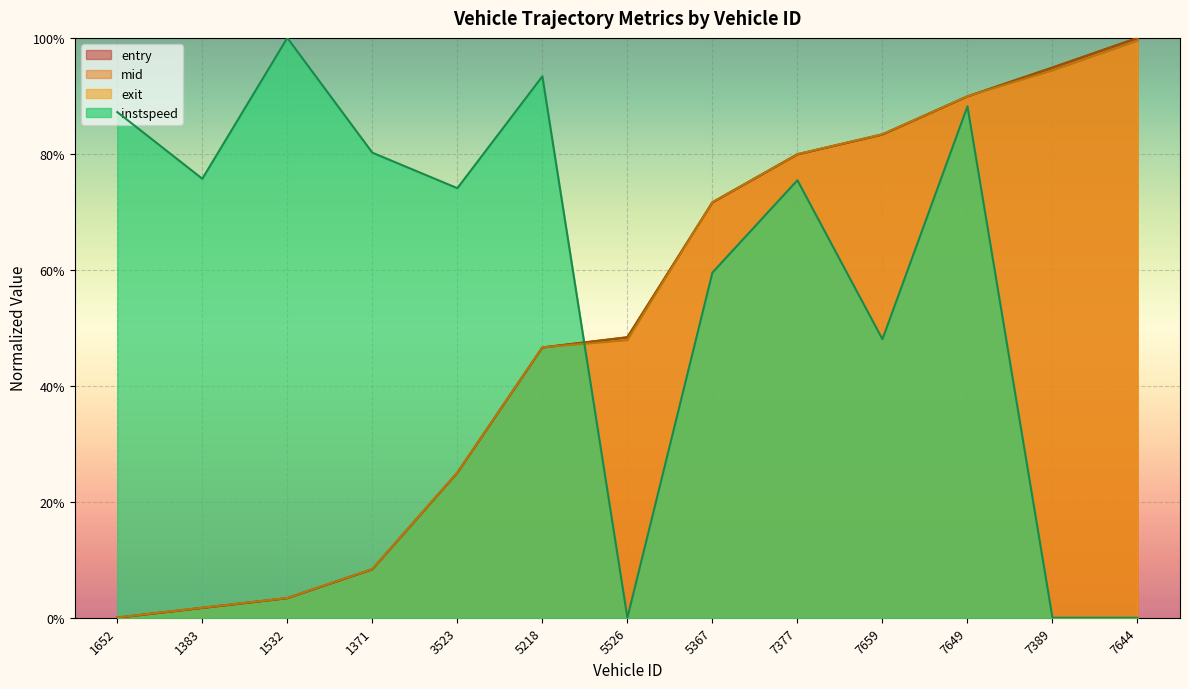

List the series in order of their peak value, highest first.

mid, instspeed, entry, exit